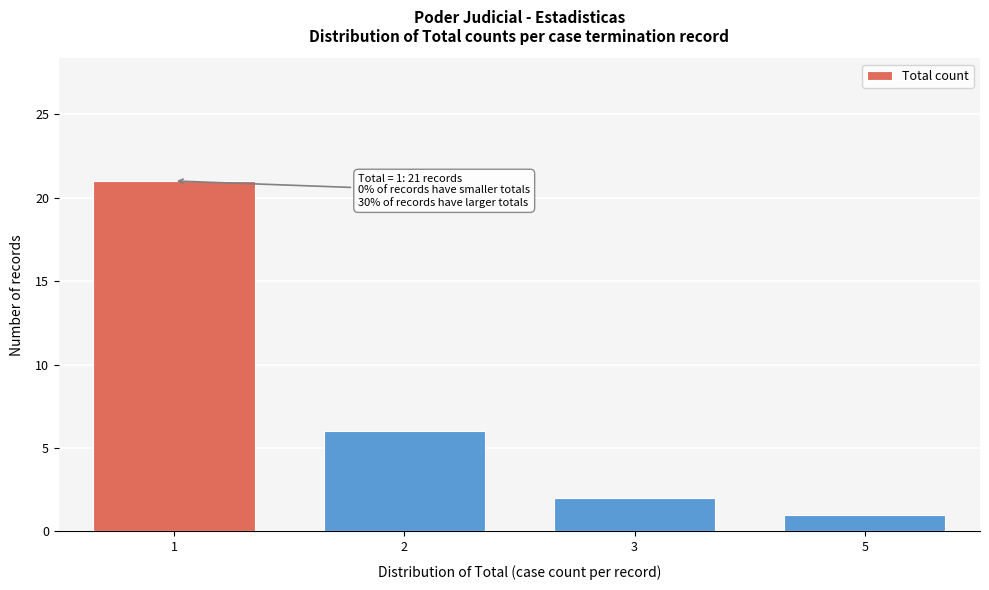

Reading right to left, extract all data points from this chart.

1	2	6	21